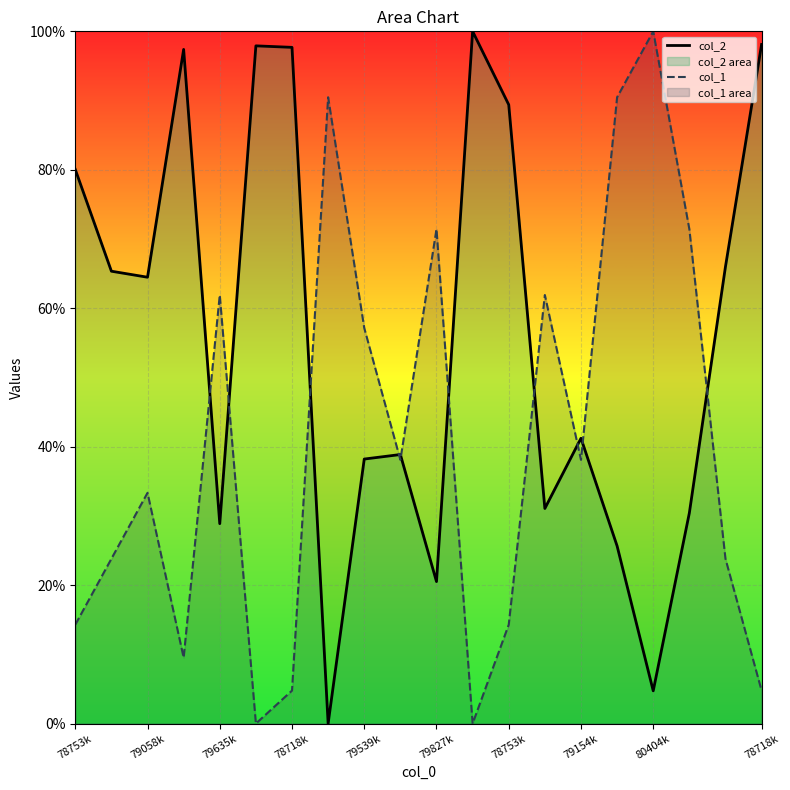

What is the sum of the col_1 values at 79058k and 79635k?

95.2